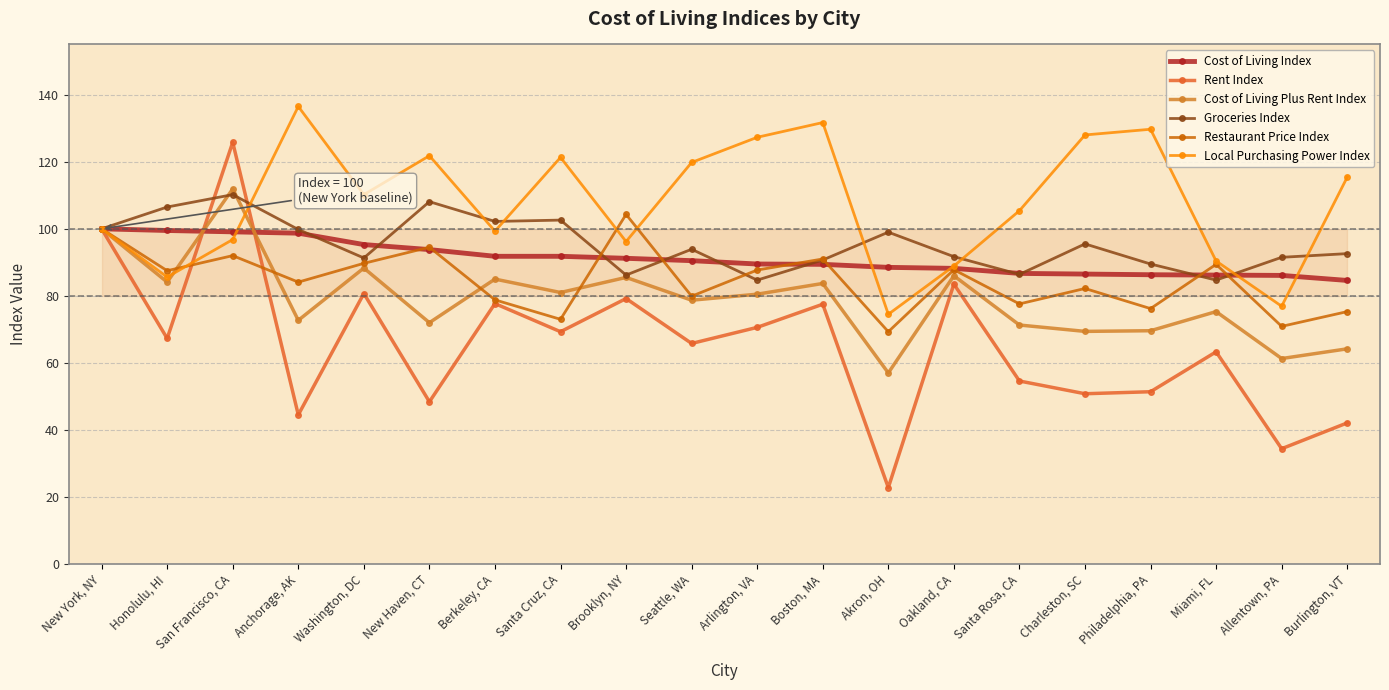

What is the total value across all series at Santa Cruz, CA?

539.0